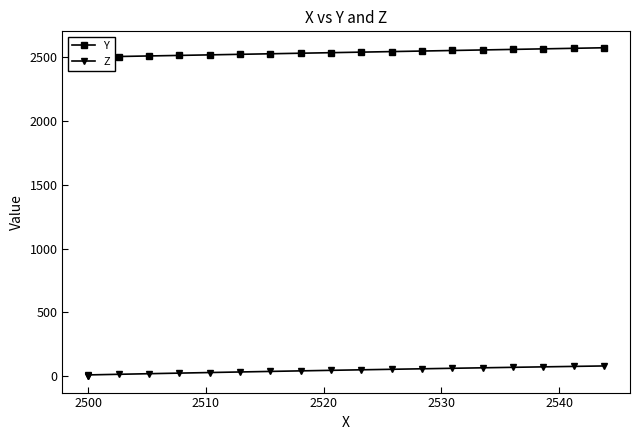

How many values in the Z series are below 45?

10